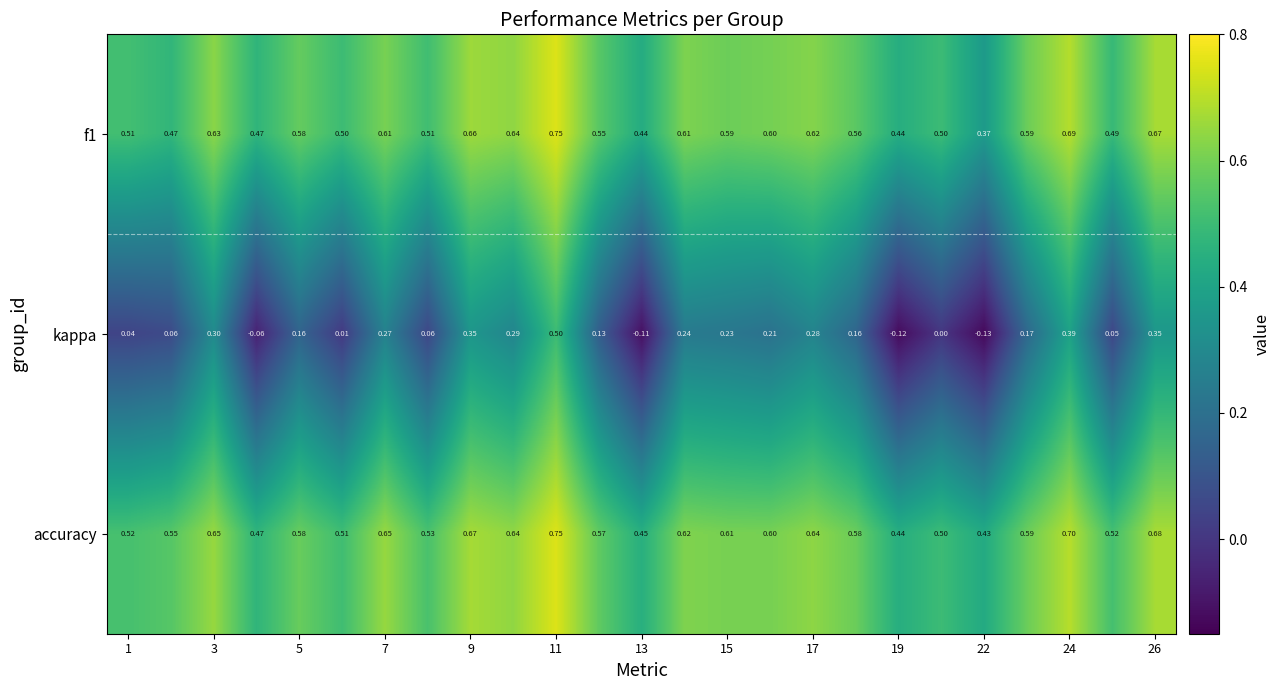

Which series has the widest spread of values?

kappa